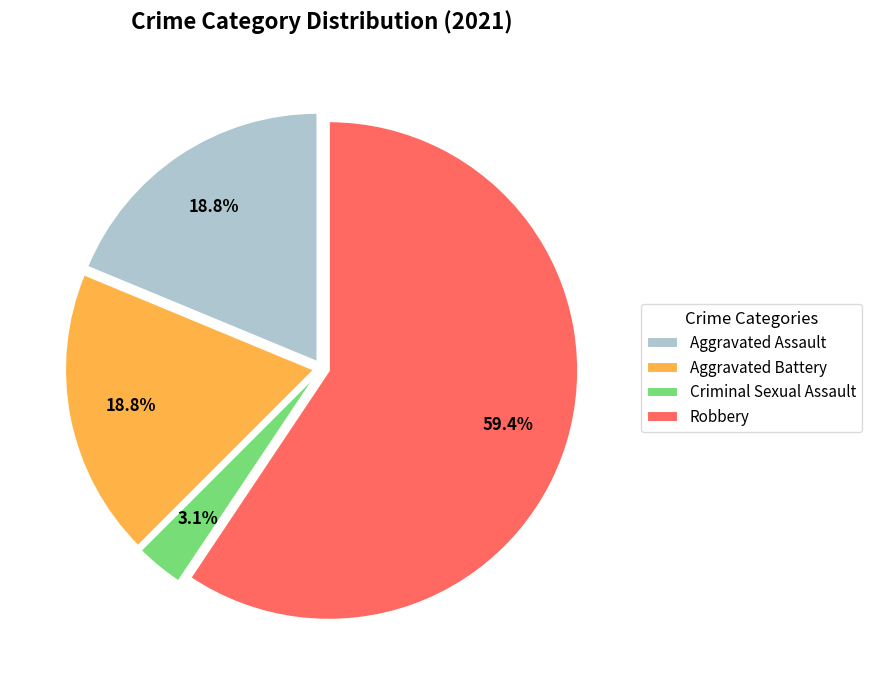

Does Robbery account for over 50% of the chart?

Yes